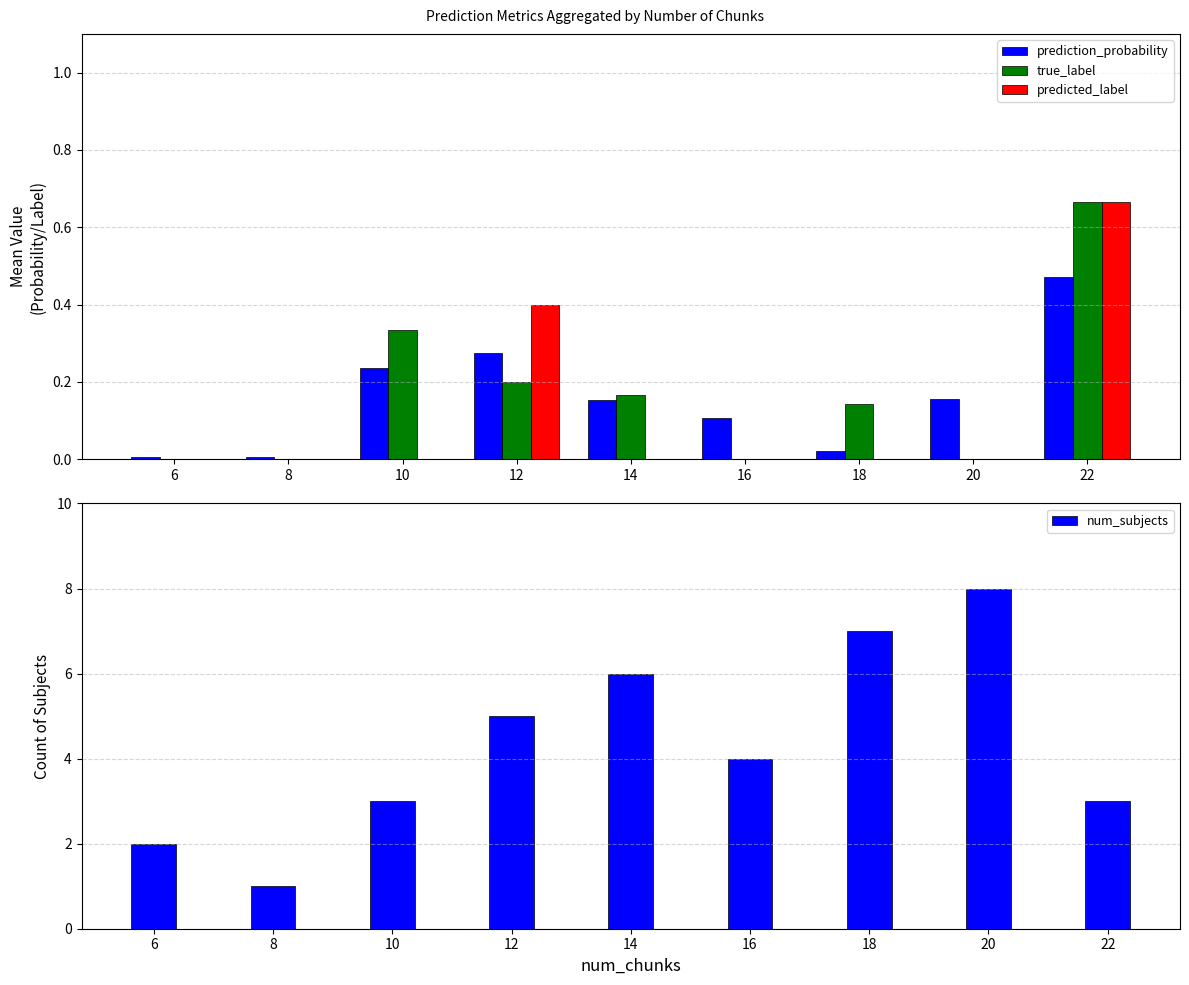

What is the value of the num_subjects bar at the 4th from the left?

5